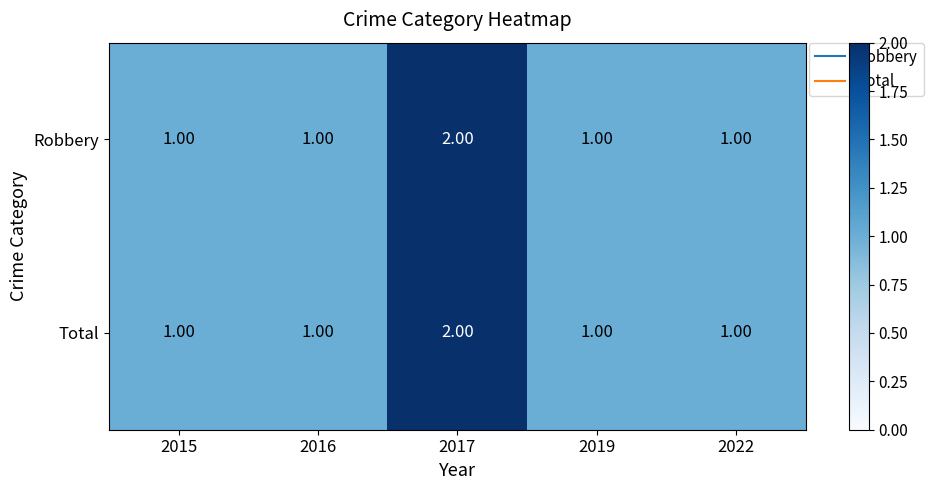

Is the value of Total at 2017 greater than the value of Robbery at 2016?

Yes